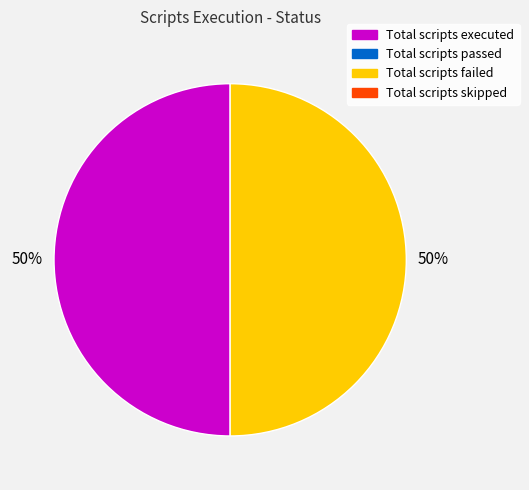

To the nearest percent, what is the average slice percentage?

50%